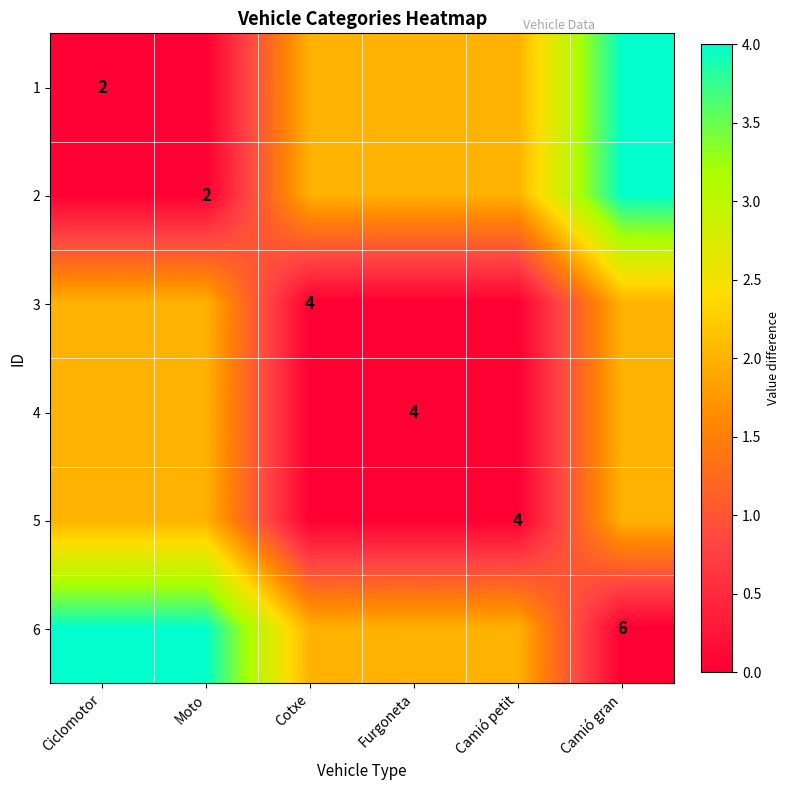

True or false: 6 has a value of 2 at Camió petit.

True